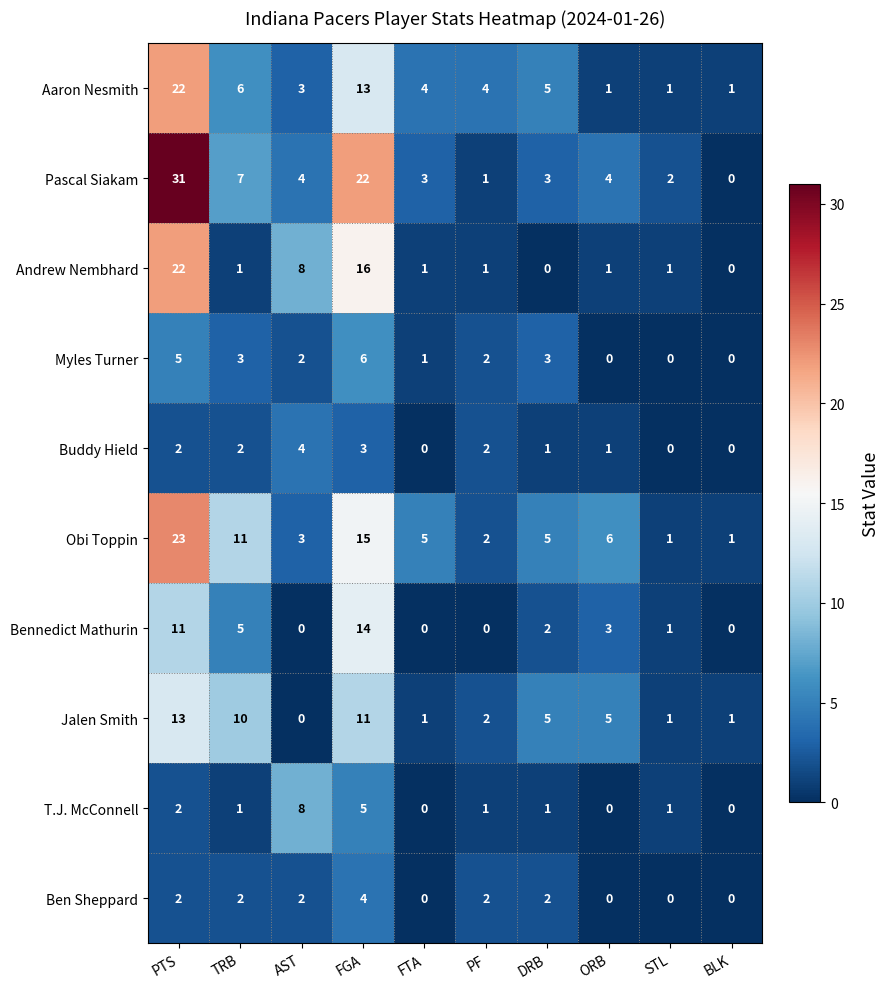

How many values in Andrew Nembhard are above zero?

8